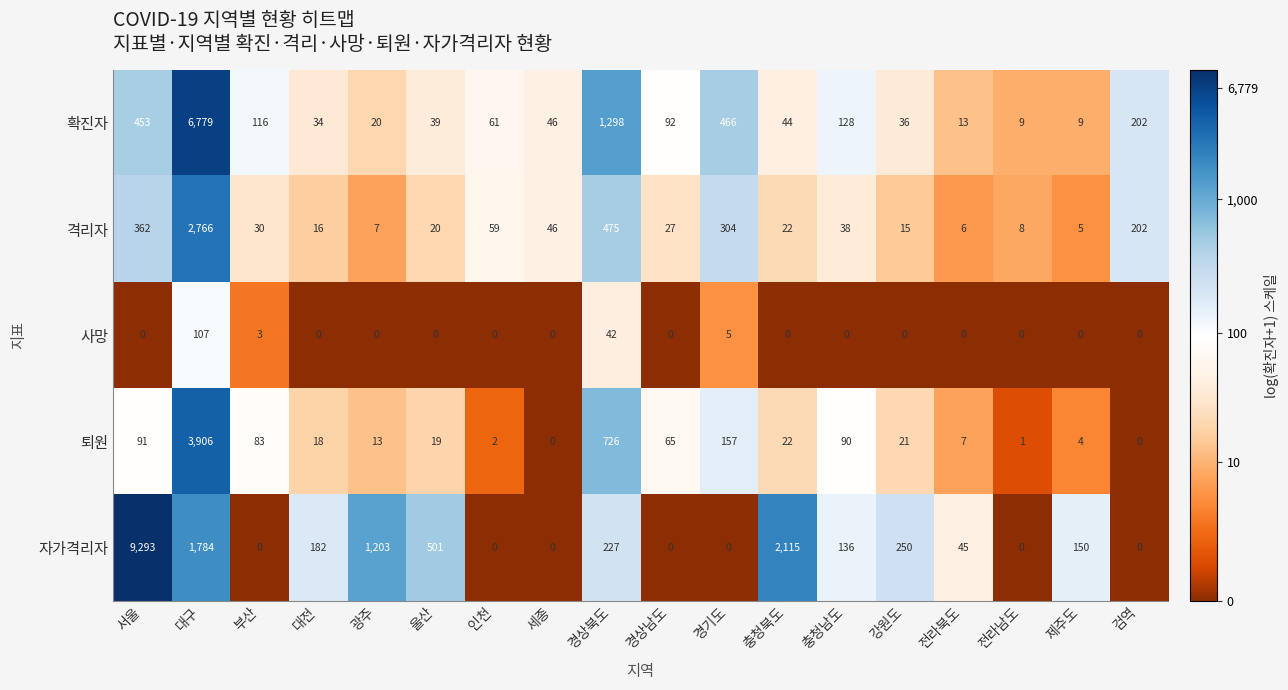

True or false: 자가격리자 has a value of 218 at 충청남도.

False